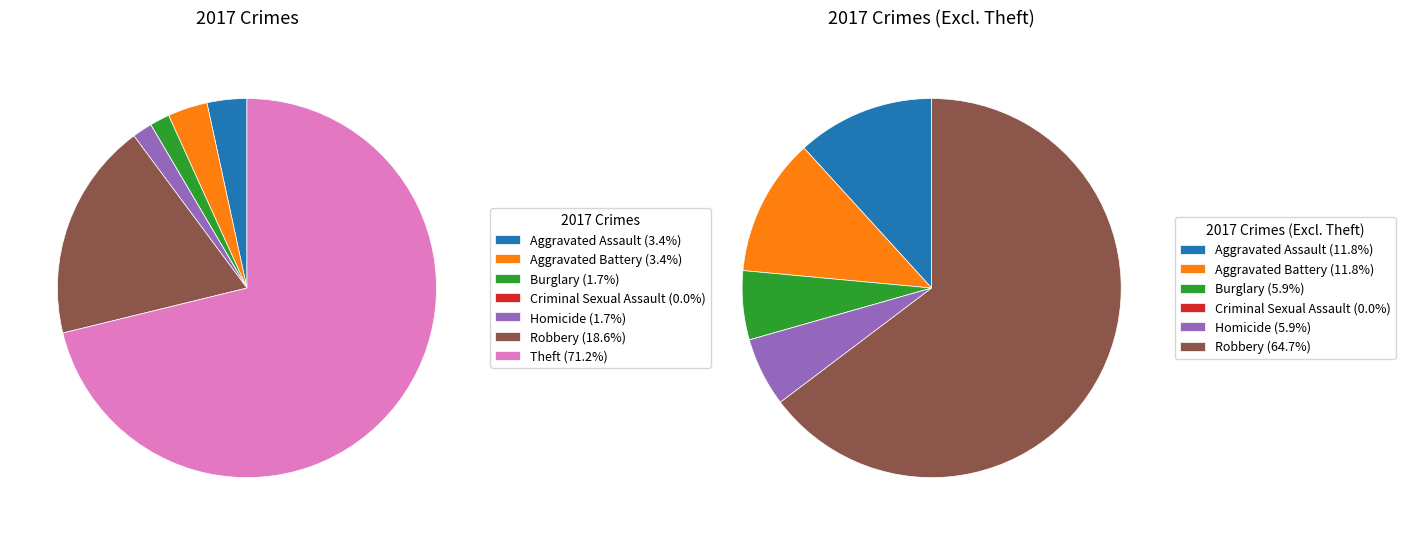

What is the smallest slice in the pie chart?

Criminal Sexual Assault